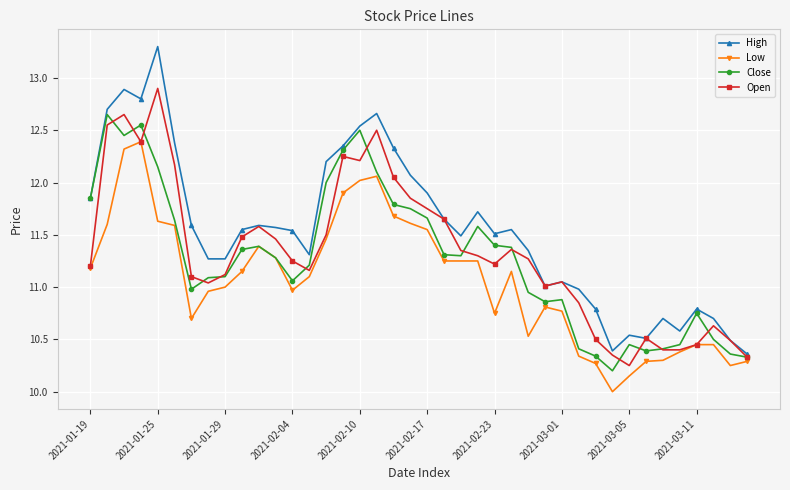

List the series in order of their peak value, highest first.

High, Open, Close, Low